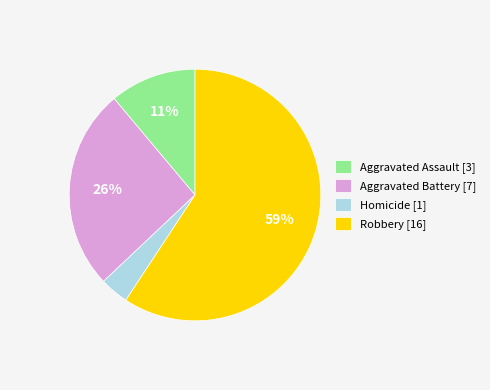

How many segments does this pie chart have?

4